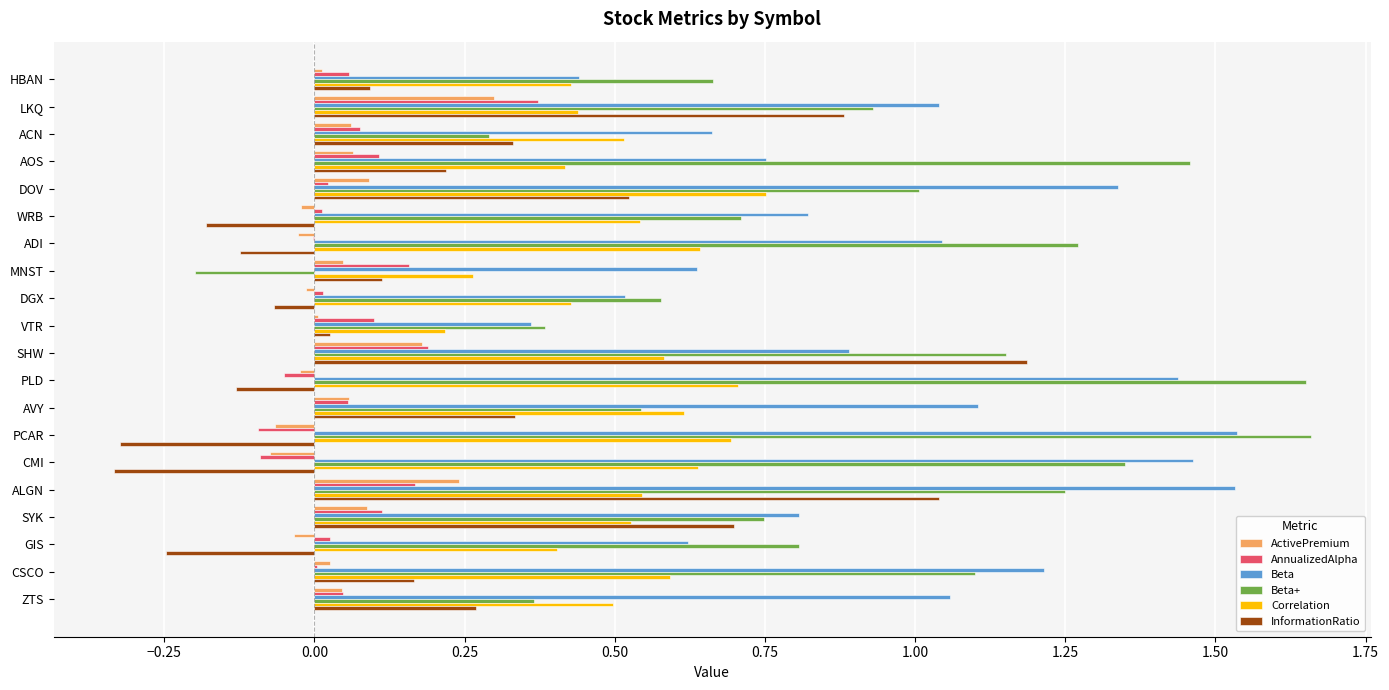

At which category is the sum across all series the highest?

ALGN